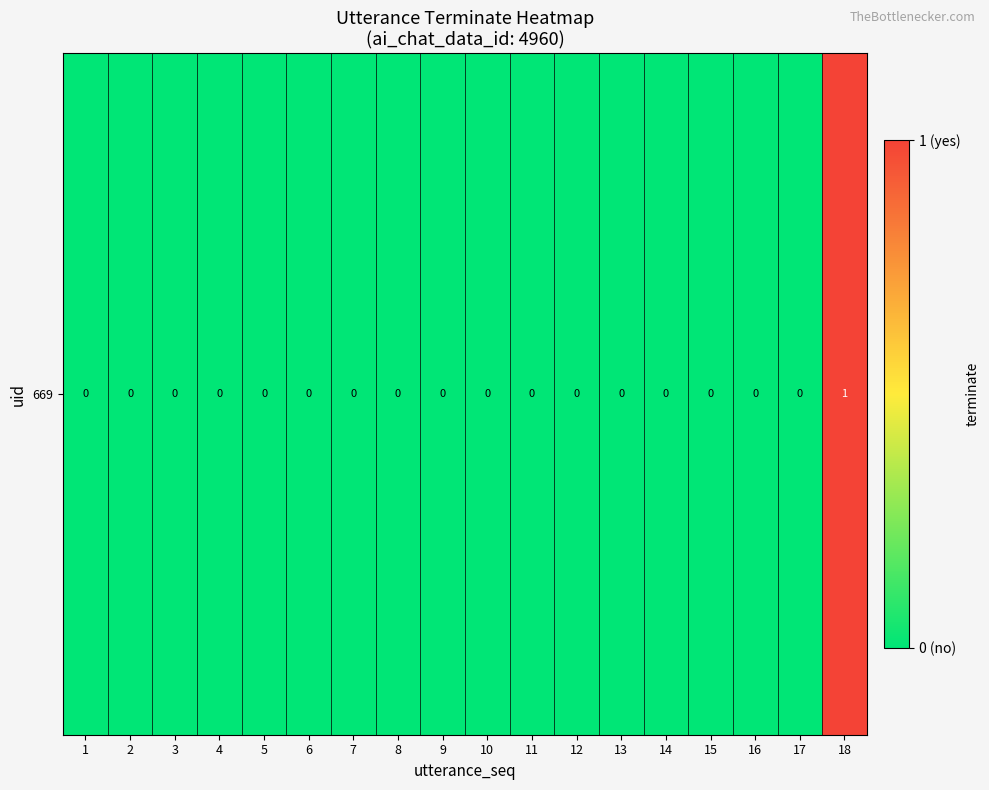

List the labels in order of value, largest first.

18, 1, 2, 3, 4, 5, 6, 7, 8, 9, 10, 11, 12, 13, 14, 15, 16, 17